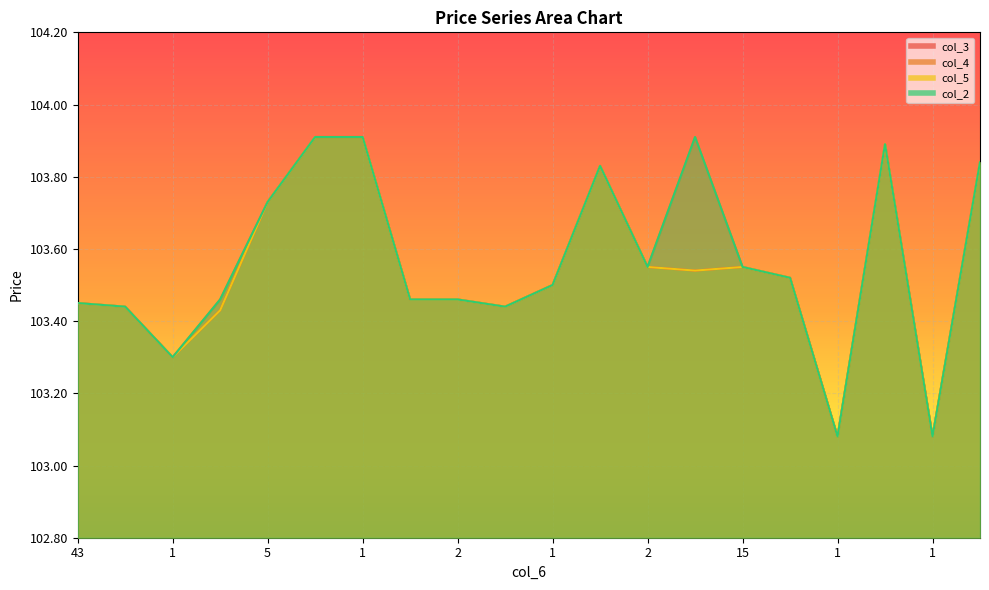

Rank the series by their maximum value, from highest to lowest.

col_3, col_4, col_5, col_2